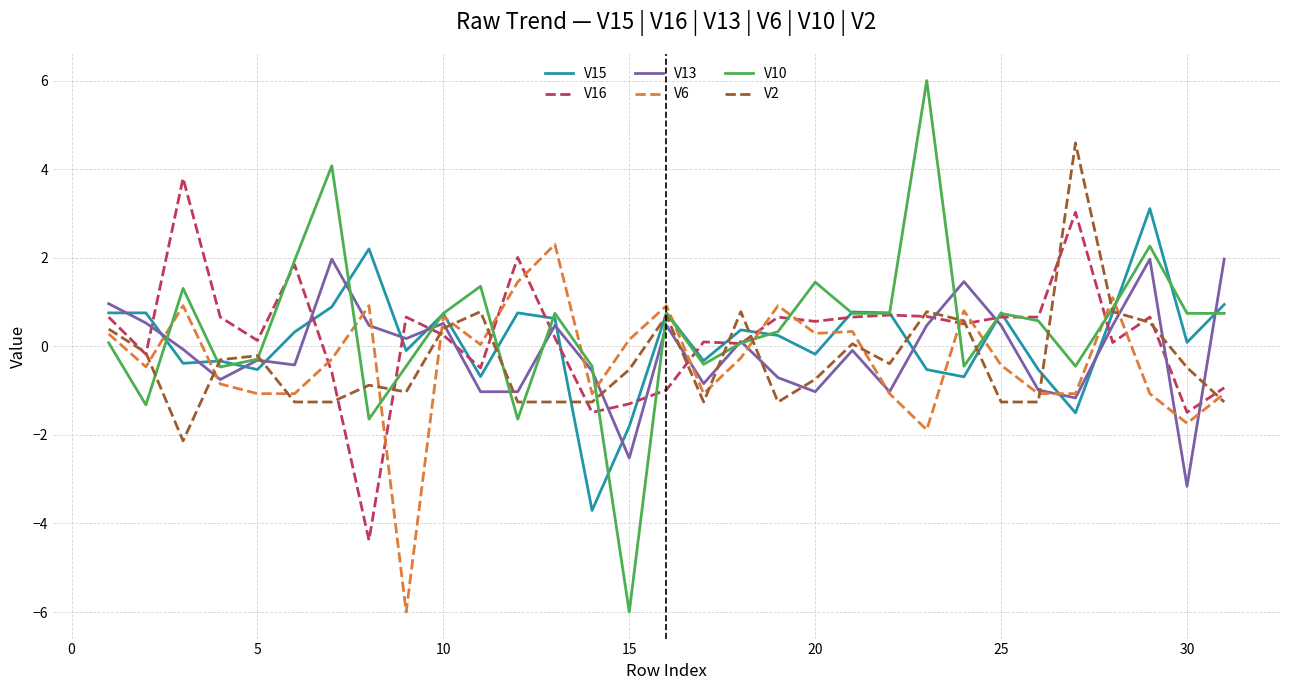

What is the maximum value shown in the chart?

6.0